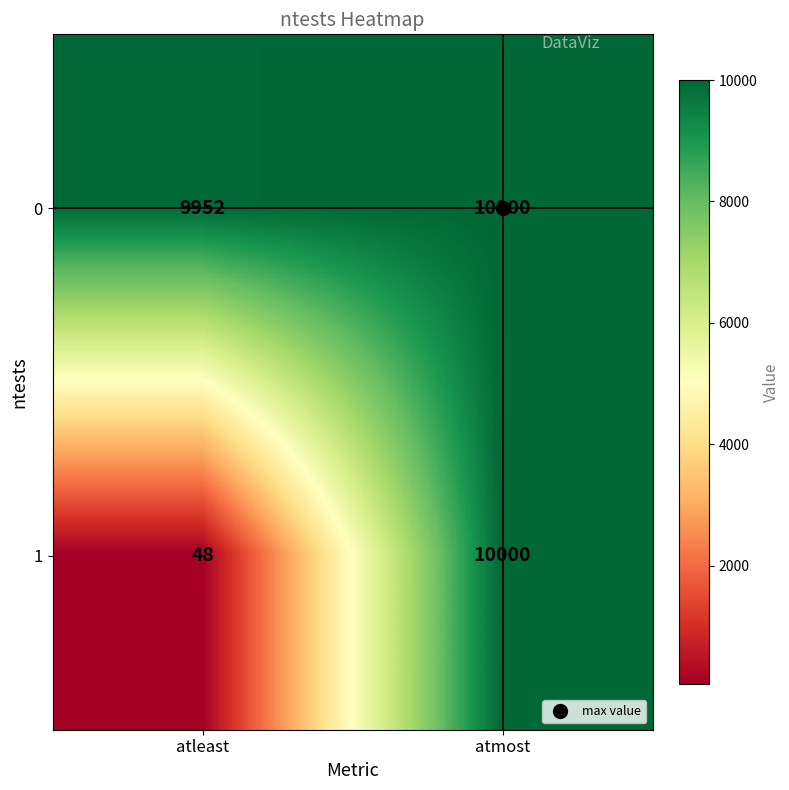

The value of 1 at atmost is 2683. True or false?

False